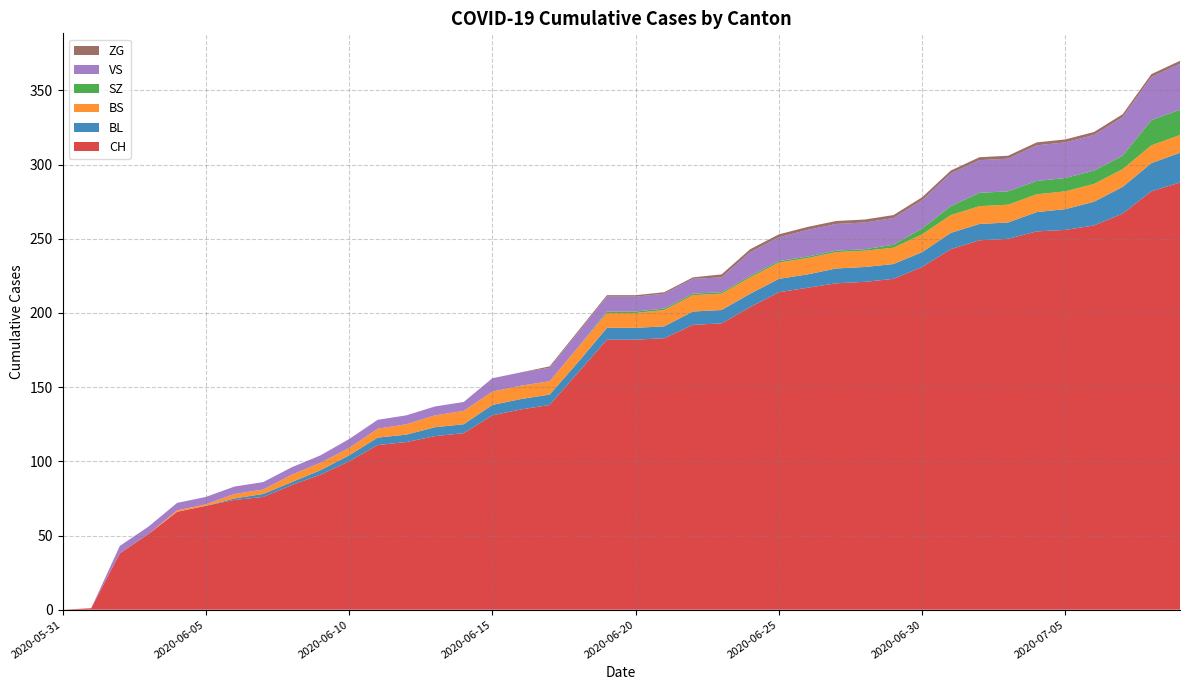

Reading left to right, extract all data points from this chart.

CH: 0	1	38	51	66	70	74	76	84	91	100	111	113	117	119	131	135	138	160	182	182	183	192	193	204	214	217	220	221	223	231	243	249	250	255	256	259	267	282	288
BL: 0	0	0	0	0	0	1	2	2	3	4	5	5	6	6	7	7	7	7	8	8	8	9	9	9	9	9	10	10	10	10	11	11	11	13	14	16	18	19	20
BS: 0	0	0	0	1	1	3	3	5	5	5	6	7	8	9	9	9	9	10	10	10	11	11	11	11	11	11	11	11	11	12	12	12	12	12	12	12	12	12	12
SZ: 0	0	0	0	0	0	0	0	0	0	0	0	0	0	0	0	0	0	0	1	1	1	1	1	1	1	1	1	1	2	4	6	9	9	9	9	9	9	17	17
VS: 0	0	5	5	5	5	5	5	5	5	6	6	6	6	6	9	9	9	10	10	10	10	10	10	16	16	18	18	18	18	19	22	22	22	24	24	24	26	29	31
ZG: 0	0	0	0	0	0	0	0	0	0	0	0	0	0	0	0	0	1	1	1	1	1	1	2	2	2	2	2	2	2	2	2	2	2	2	2	2	2	2	2